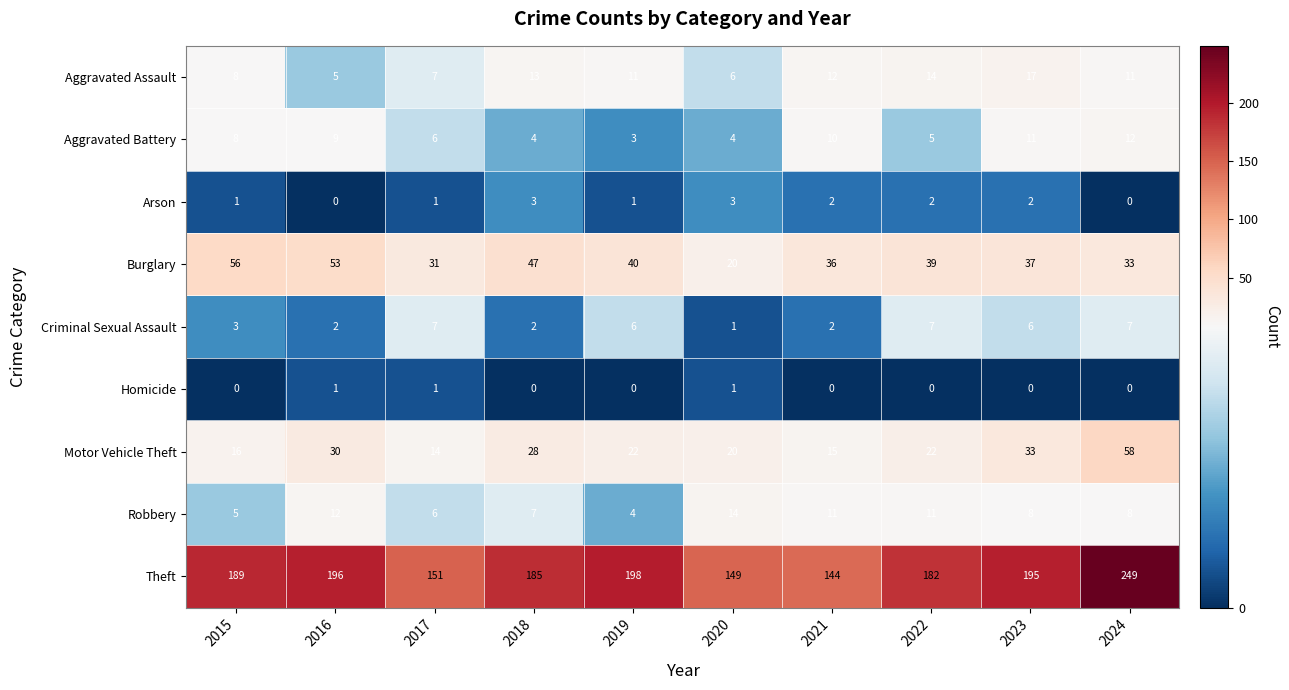

Rank the series by their maximum value, from highest to lowest.

Theft, Motor Vehicle Theft, Burglary, Aggravated Assault, Robbery, Aggravated Battery, Criminal Sexual Assault, Arson, Homicide